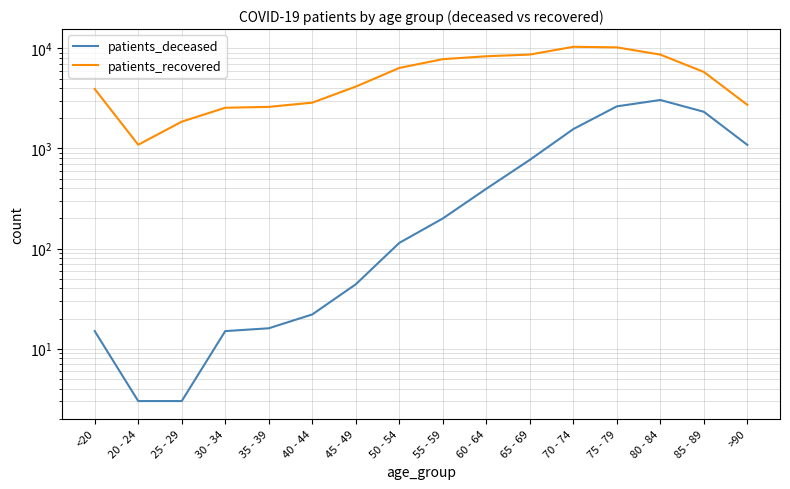

What position from the right is 70 - 74?

5